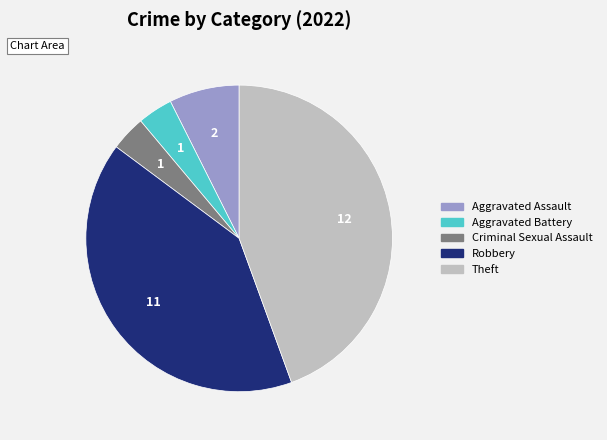

The Aggravated Battery slice represents 4% of the pie. True or false?

True